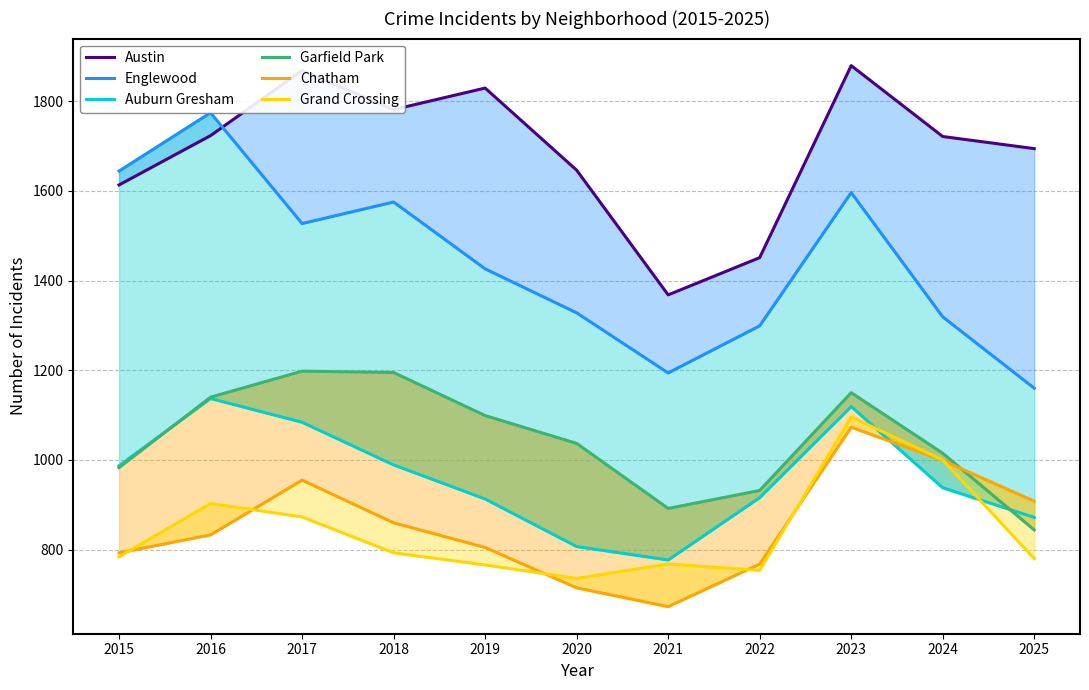

Where does the Englewood series first go above 1426?

2015